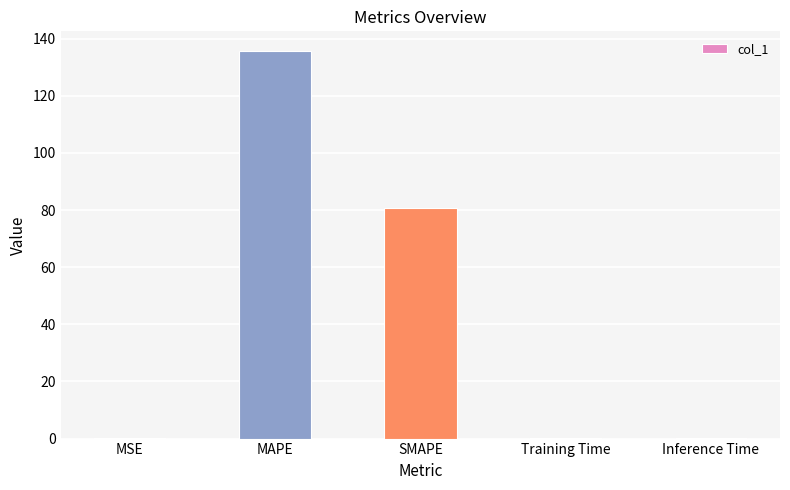

Where is the data nearest to the value 67?

SMAPE